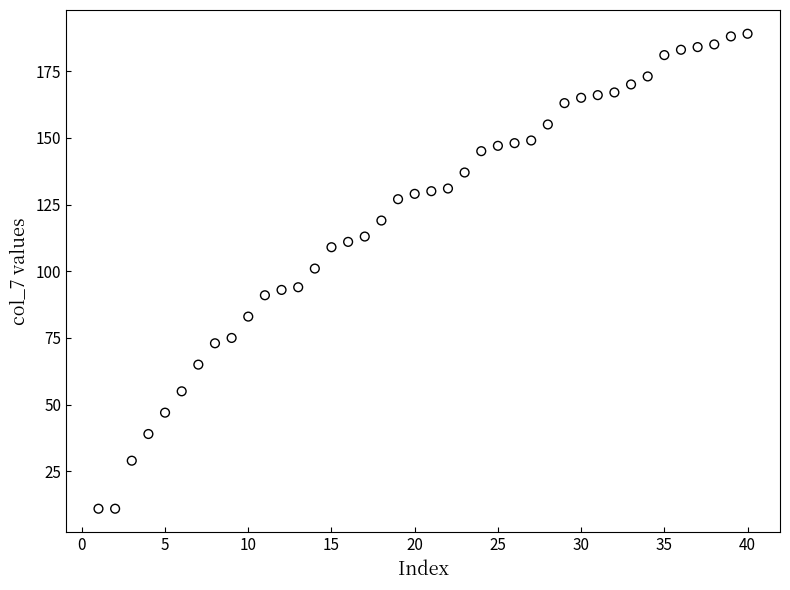

What is the range of X values (max minus min)?

39